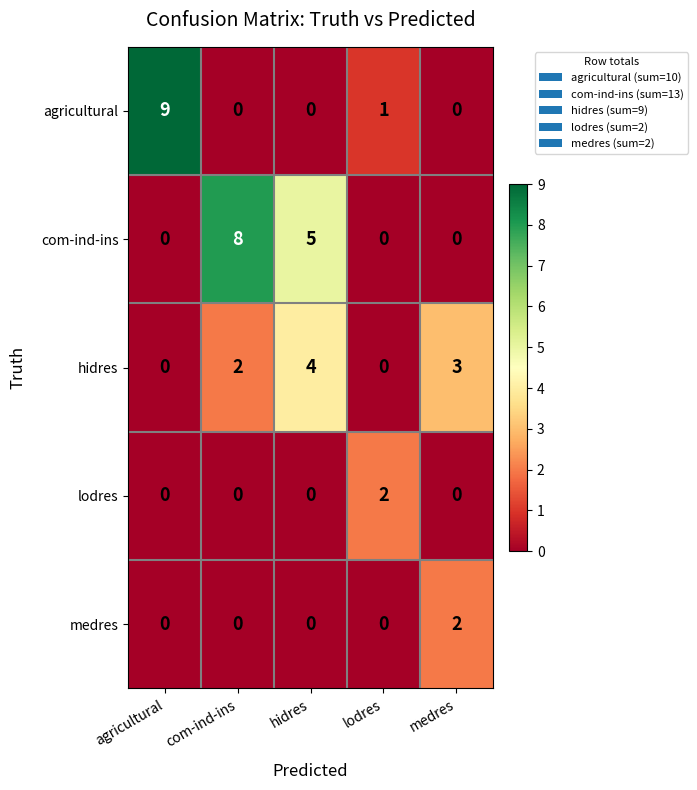

Reading right to left, transcribe all the data shown in this chart.

agricultural: 0	1	0	0	9
com-ind-ins: 0	0	5	8	0
hidres: 3	0	4	2	0
lodres: 0	2	0	0	0
medres: 2	0	0	0	0